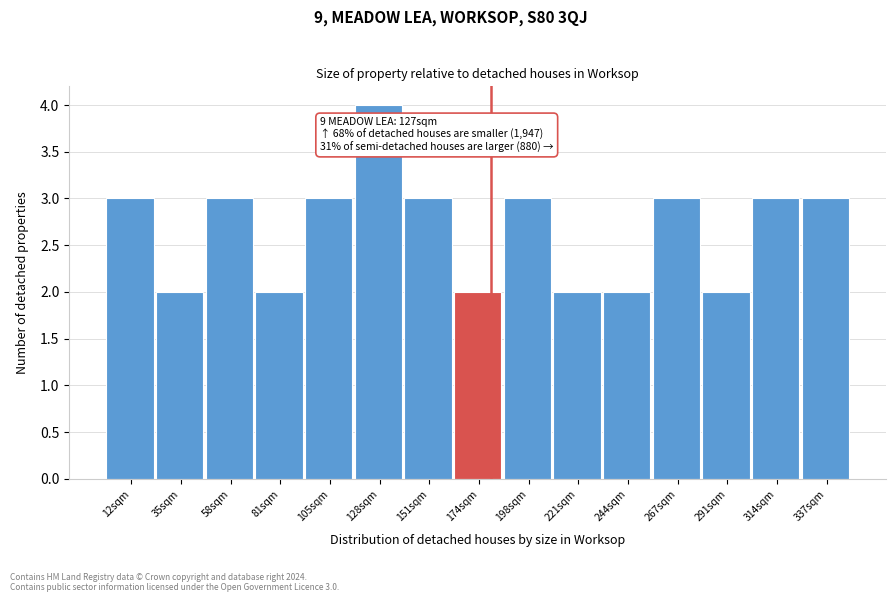

Over which range of the x-axis is the bar tallest?

115 to 140